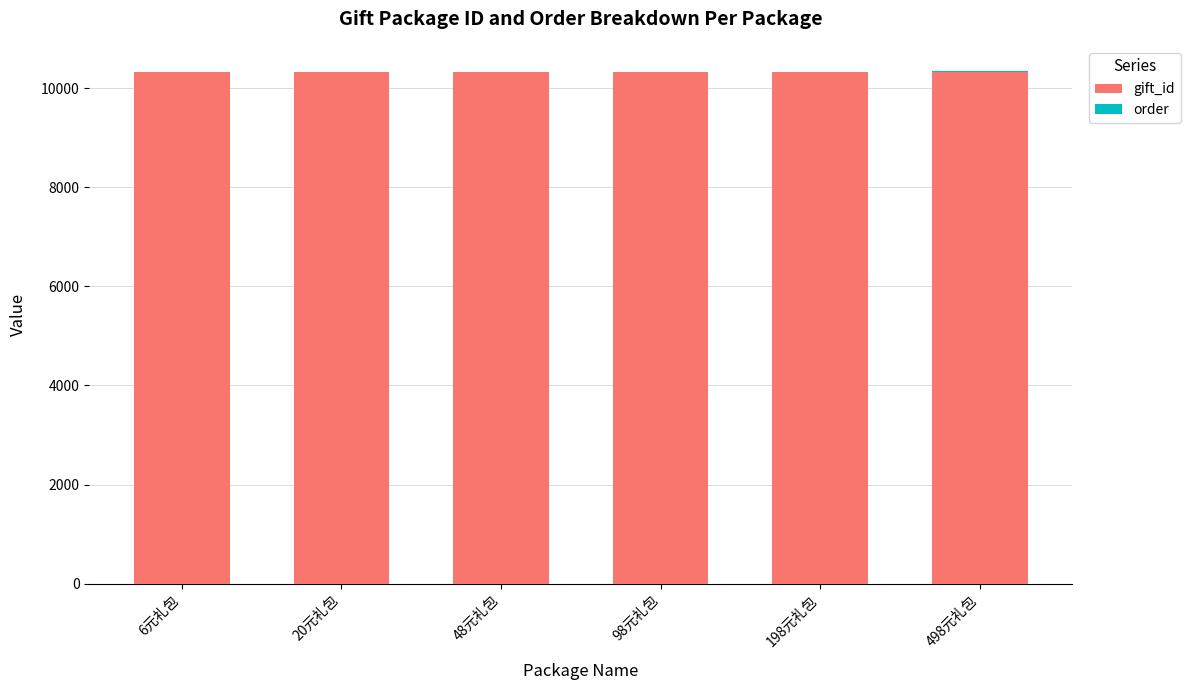

What is the highest value of the gift_id series?

10329